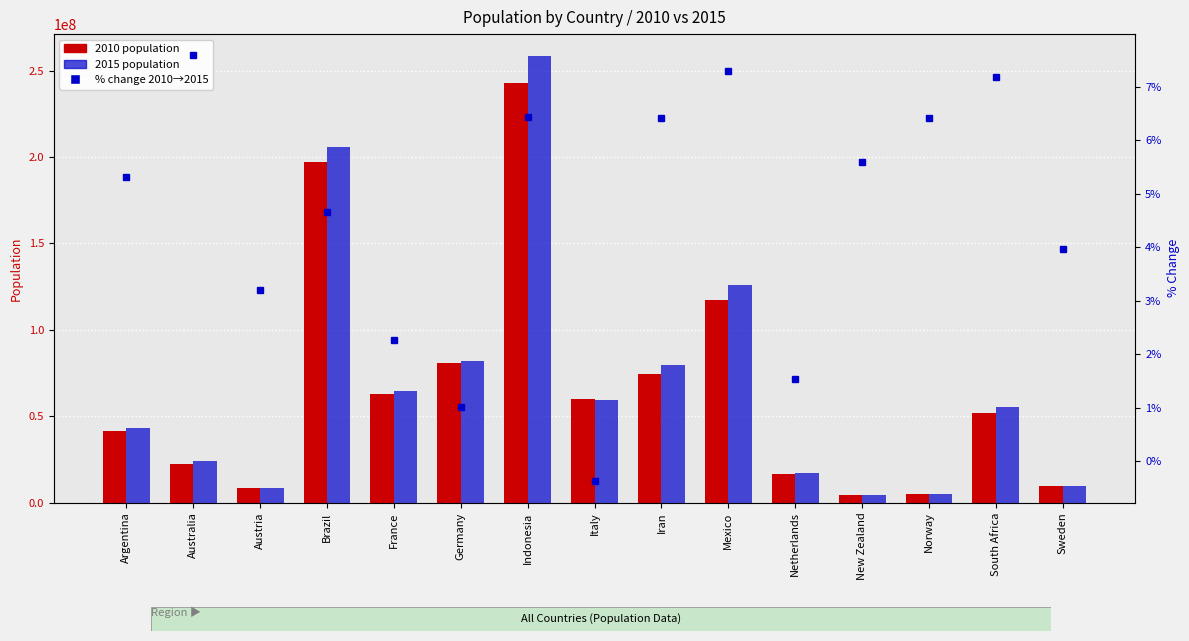

What is the label of the 11th bar from the left?

Netherlands